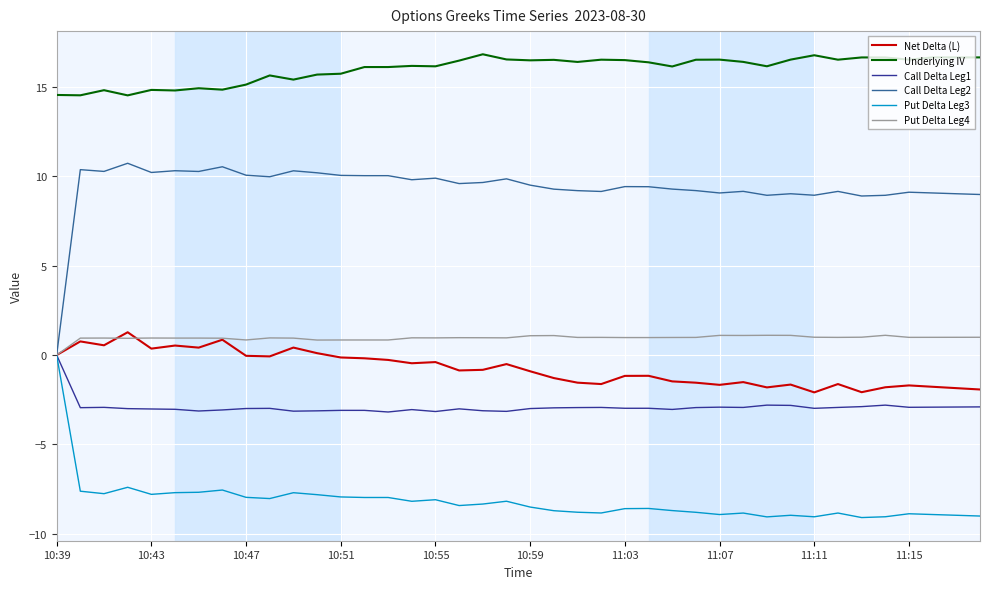

What is the smallest value displayed?

-9.1